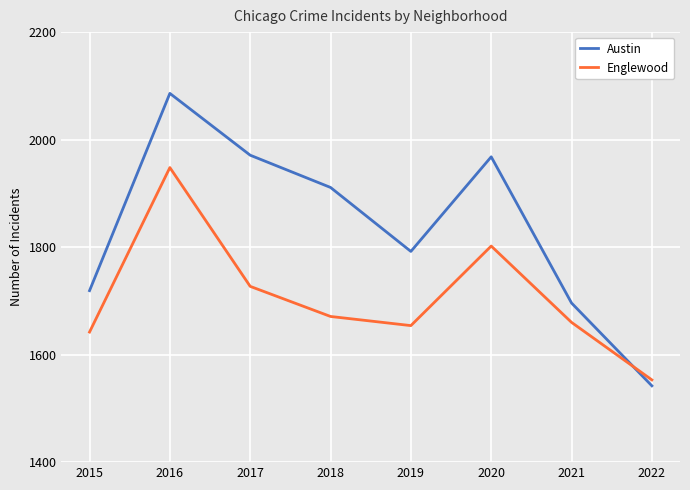

What are all the series names shown in the legend?

Austin, Englewood